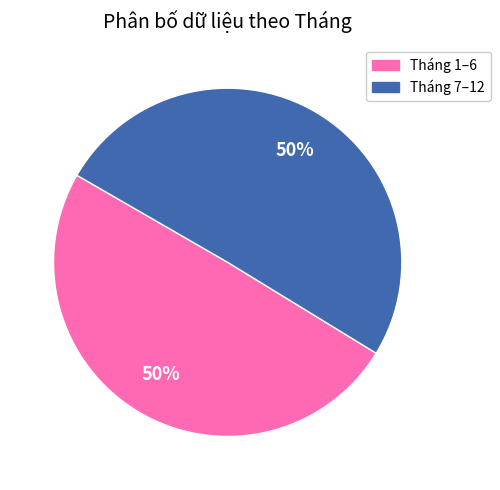

To the nearest percent, what is the average slice percentage?

50%